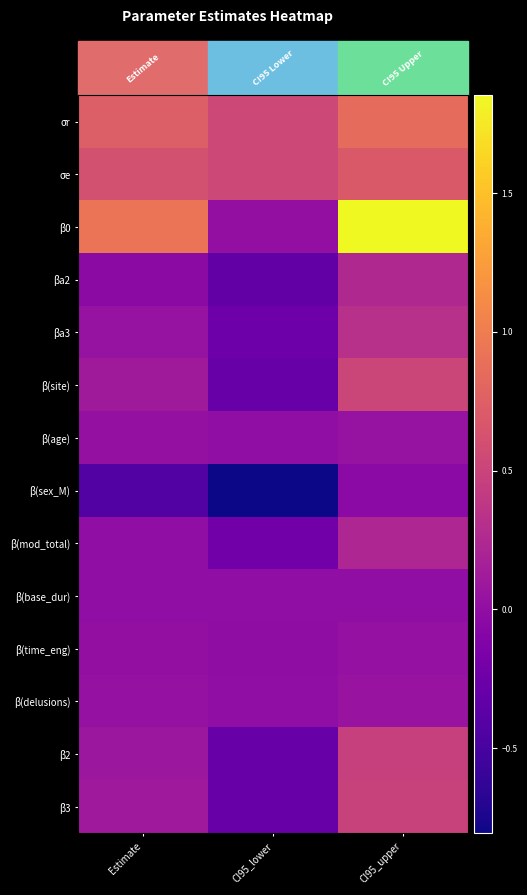

Which series has the largest range (max minus min)?

β0